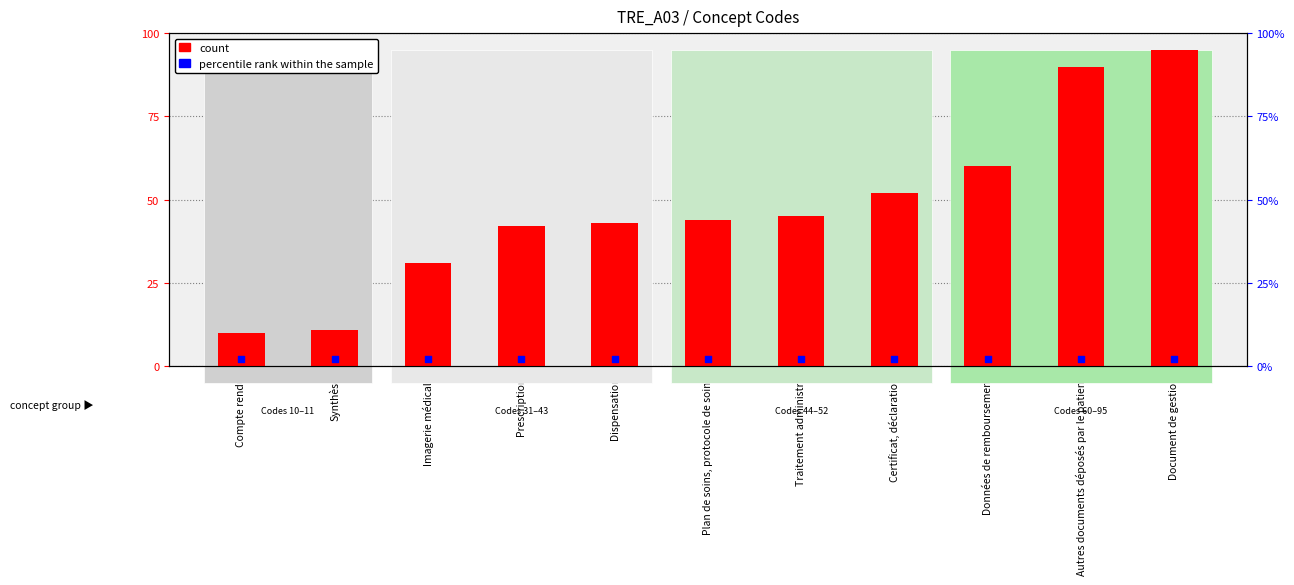

Which series contains the highest Y value?

count